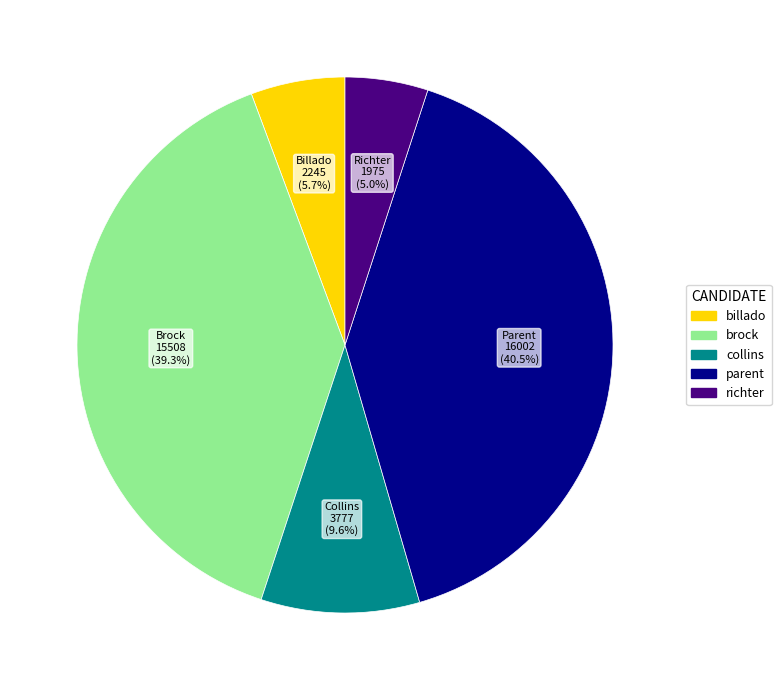

Is there a majority slice in this chart?

No